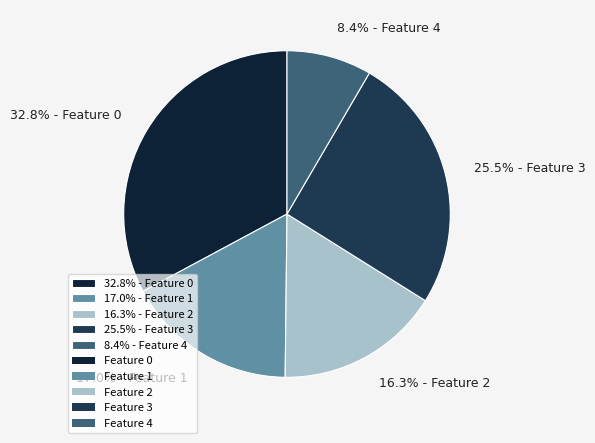

Between 8.4% - Feature 4 and 32.8% - Feature 0, which is larger?

32.8% - Feature 0